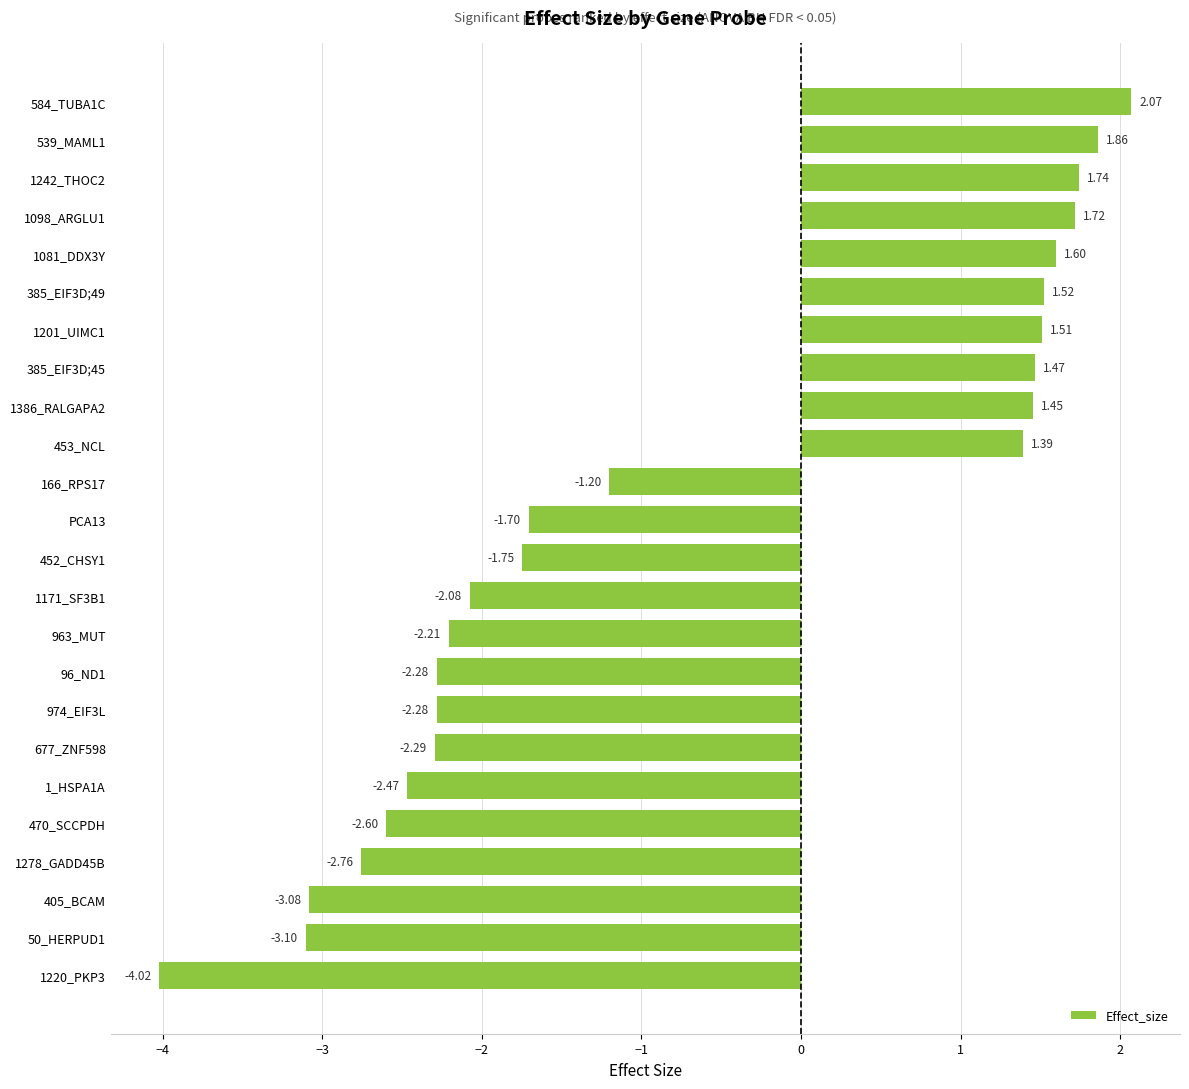

What is the difference between the values at 1242_THOC2 and 584_TUBA1C?

0.3